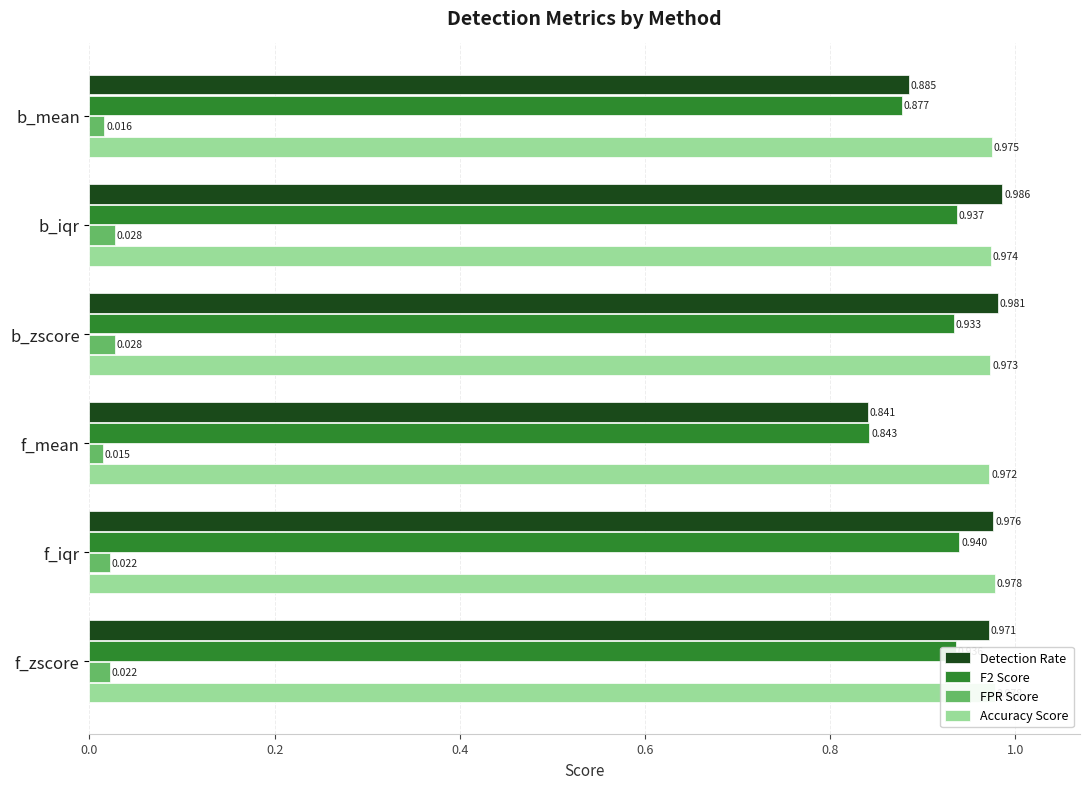

At which label is FPR Score closest to 0?

f_mean